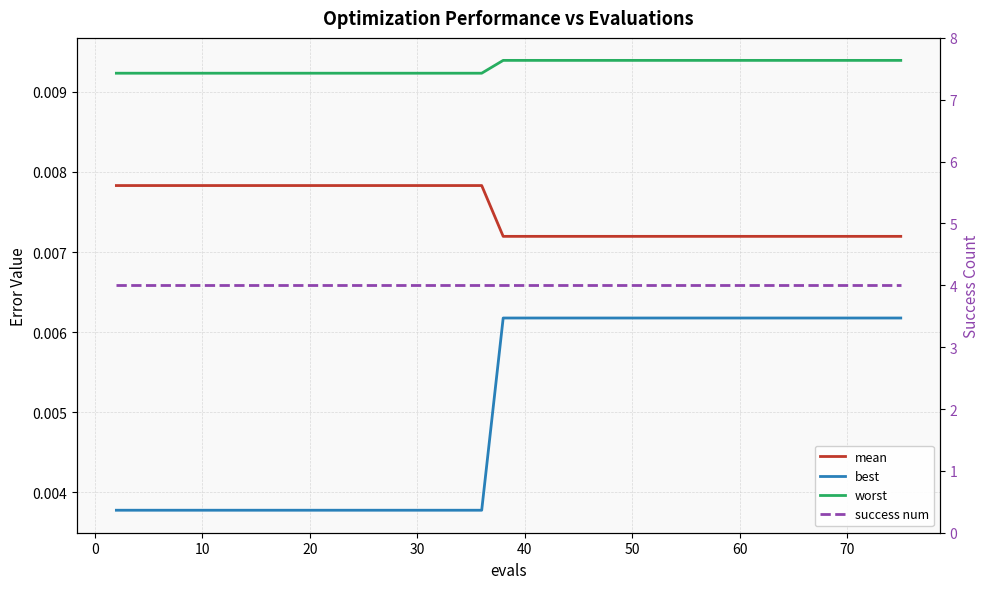

Which series has the largest total across all categories?

success num